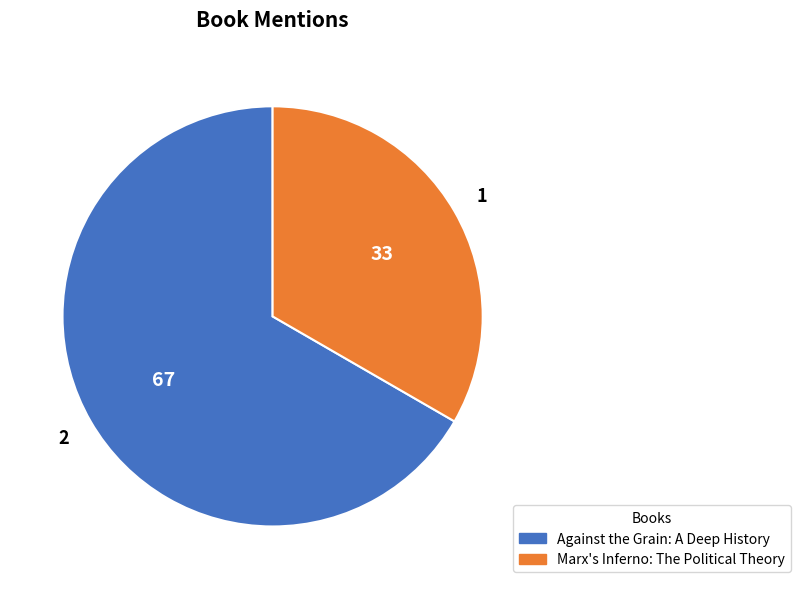

Approximately how many times larger is the value at Marx's Inferno: The Political Theory compared to Against the Grain: A Deep History?

0.5